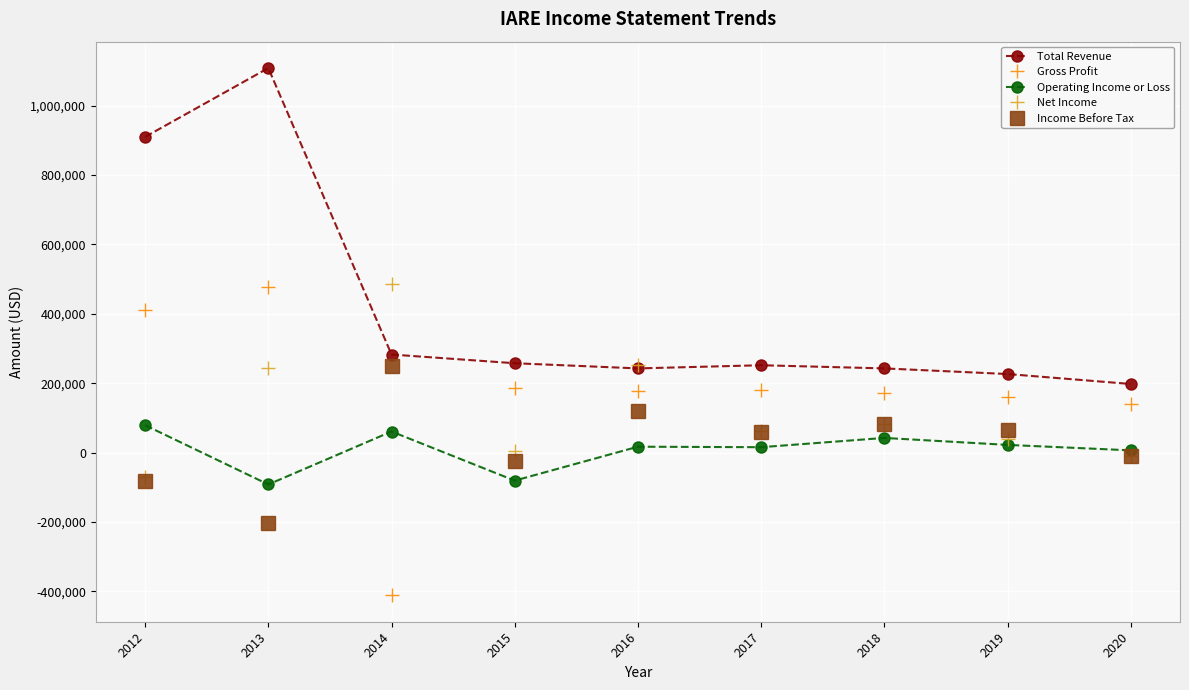

True or false: Total Revenue has a value of 1108100 at 2013.

True